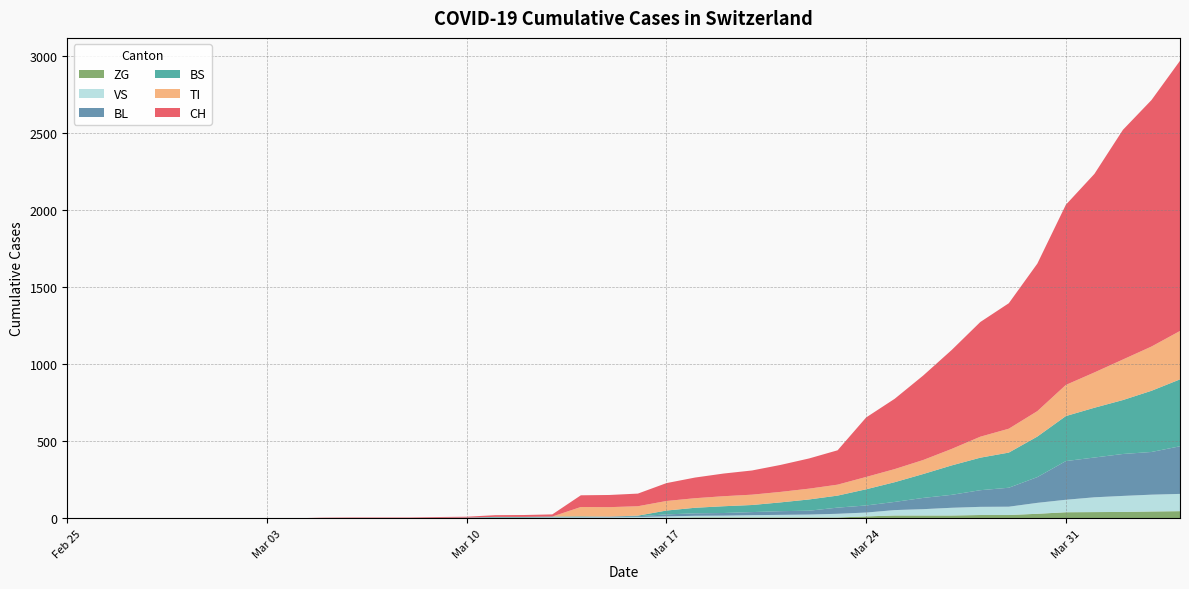

Reading left to right, list all the values displayed in this chart.

CH: 2020-02-25=0	2020-02-26=0	2020-02-27=0	2020-02-28=0	2020-02-29=0	2020-03-01=0	2020-03-02=0	2020-03-03=0	2020-03-04=0	2020-03-05=2	2020-03-06=3	2020-03-07=3	2020-03-08=3	2020-03-09=5	2020-03-10=6	2020-03-11=11	2020-03-12=12	2020-03-13=14	2020-03-14=76	2020-03-15=79	2020-03-16=82	2020-03-17=116	2020-03-18=134	2020-03-19=147	2020-03-20=157	2020-03-21=175	2020-03-22=196	2020-03-23=223	2020-03-24=386	2020-03-25=456	2020-03-26=548	2020-03-27=642	2020-03-28=744	2020-03-29=814	2020-03-30=957	2020-03-31=1169	2020-04-01=1288	2020-04-02=1490	2020-04-03=1599	2020-04-04=1753
BL: 2020-02-25=0	2020-02-26=0	2020-02-27=0	2020-02-28=0	2020-02-29=0	2020-03-01=0	2020-03-02=0	2020-03-03=0	2020-03-04=0	2020-03-05=0	2020-03-06=0	2020-03-07=0	2020-03-08=0	2020-03-09=1	2020-03-10=2	2020-03-11=2	2020-03-12=2	2020-03-13=2	2020-03-14=2	2020-03-15=5	2020-03-16=5	2020-03-17=13	2020-03-18=16	2020-03-19=17	2020-03-20=20	2020-03-21=24	2020-03-22=25	2020-03-23=40	2020-03-24=46	2020-03-25=53	2020-03-26=73	2020-03-27=84	2020-03-28=108	2020-03-29=123	2020-03-30=167	2020-03-31=251	2020-04-01=258	2020-04-02=272	2020-04-03=277	2020-04-04=309
VS: 2020-02-25=0	2020-02-26=0	2020-02-27=0	2020-02-28=0	2020-02-29=0	2020-03-01=0	2020-03-02=0	2020-03-03=0	2020-03-04=0	2020-03-05=2	2020-03-06=2	2020-03-07=2	2020-03-08=2	2020-03-09=2	2020-03-10=2	2020-03-11=3	2020-03-12=3	2020-03-13=5	2020-03-14=6	2020-03-15=6	2020-03-16=8	2020-03-17=11	2020-03-18=11	2020-03-19=12	2020-03-20=15	2020-03-21=17	2020-03-22=19	2020-03-23=24	2020-03-24=25	2020-03-25=35	2020-03-26=41	2020-03-27=50	2020-03-28=53	2020-03-29=54	2020-03-30=71	2020-03-31=81	2020-04-01=96	2020-04-02=104	2020-04-03=109	2020-04-04=112
ZG: 2020-02-25=0	2020-02-26=0	2020-02-27=0	2020-02-28=0	2020-02-29=0	2020-03-01=0	2020-03-02=0	2020-03-03=0	2020-03-04=0	2020-03-05=0	2020-03-06=0	2020-03-07=0	2020-03-08=0	2020-03-09=0	2020-03-10=0	2020-03-11=0	2020-03-12=0	2020-03-13=0	2020-03-14=0	2020-03-15=0	2020-03-16=0	2020-03-17=1	2020-03-18=5	2020-03-19=5	2020-03-20=5	2020-03-21=5	2020-03-22=5	2020-03-23=5	2020-03-24=12	2020-03-25=18	2020-03-26=18	2020-03-27=18	2020-03-28=21	2020-03-29=21	2020-03-30=29	2020-03-31=39	2020-04-01=40	2020-04-02=41	2020-04-03=44	2020-04-04=46
TI: 2020-02-25=0	2020-02-26=0	2020-02-27=0	2020-02-28=0	2020-02-29=0	2020-03-01=0	2020-03-02=0	2020-03-03=0	2020-03-04=0	2020-03-05=0	2020-03-06=0	2020-03-07=0	2020-03-08=0	2020-03-09=0	2020-03-10=0	2020-03-11=0	2020-03-12=0	2020-03-13=0	2020-03-14=61	2020-03-15=61	2020-03-16=61	2020-03-17=62	2020-03-18=62	2020-03-19=65	2020-03-20=67	2020-03-21=68	2020-03-22=70	2020-03-23=71	2020-03-24=80	2020-03-25=85	2020-03-26=91	2020-03-27=107	2020-03-28=136	2020-03-29=155	2020-03-30=165	2020-03-31=202	2020-04-01=229	2020-04-02=263	2020-04-03=287	2020-04-04=314
BS: 2020-02-25=0	2020-02-26=0	2020-02-27=0	2020-02-28=0	2020-02-29=0	2020-03-01=0	2020-03-02=0	2020-03-03=0	2020-03-04=0	2020-03-05=0	2020-03-06=0	2020-03-07=0	2020-03-08=0	2020-03-09=0	2020-03-10=0	2020-03-11=4	2020-03-12=4	2020-03-13=4	2020-03-14=4	2020-03-15=0	2020-03-16=4	2020-03-17=25	2020-03-18=36	2020-03-19=44	2020-03-20=46	2020-03-21=57	2020-03-22=73	2020-03-23=78	2020-03-24=105	2020-03-25=128	2020-03-26=155	2020-03-27=191	2020-03-28=211	2020-03-29=228	2020-03-30=263	2020-03-31=292	2020-04-01=323	2020-04-02=350	2020-04-03=397	2020-04-04=434